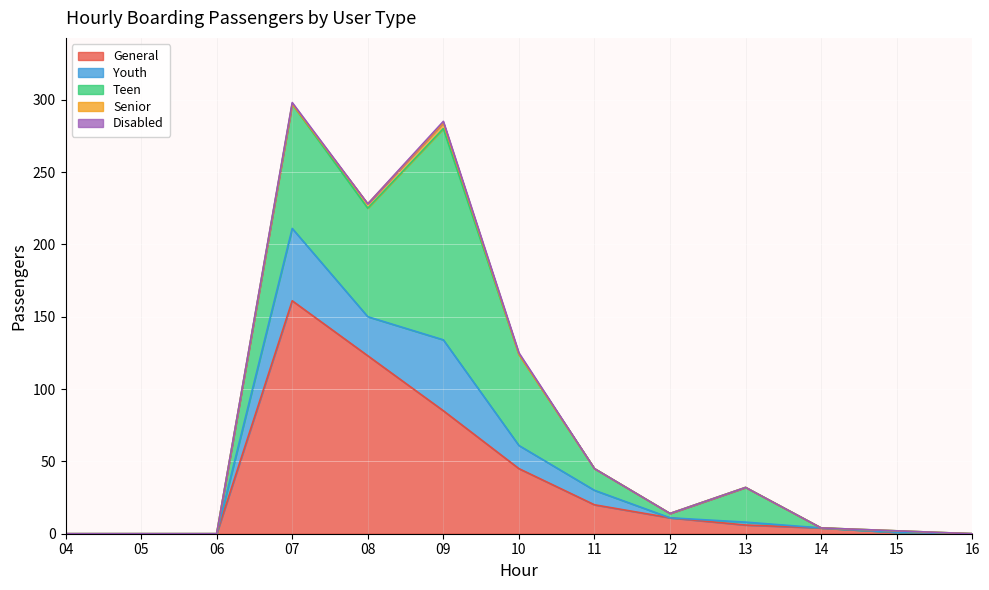

List the labels in order of Youth value, largest first.

07, 09, 08, 10, 11, 13, 04, 05, 06, 12, 14, 15, 16